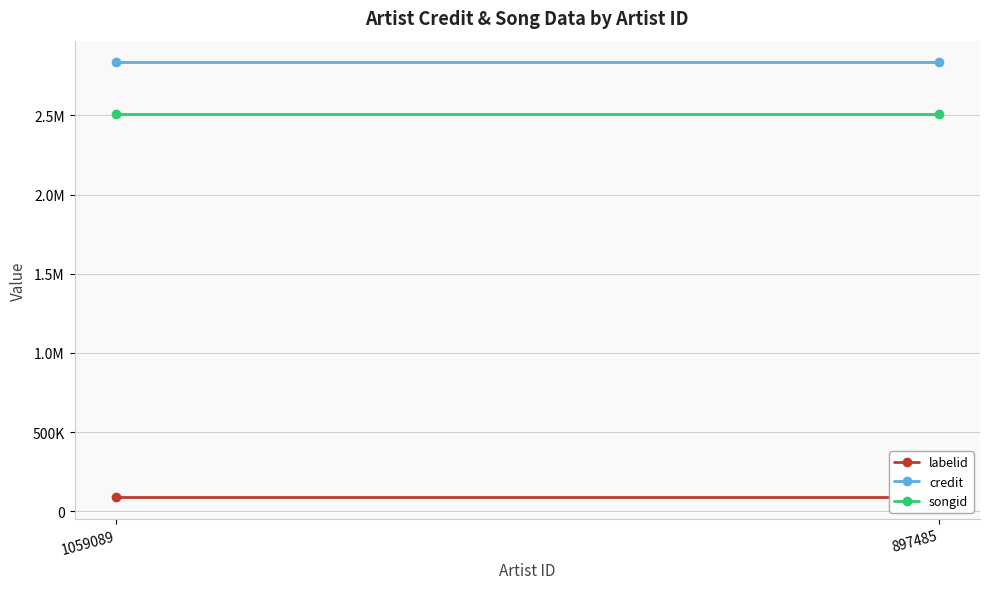

What are all the series names shown in the legend?

labelid, credit, songid